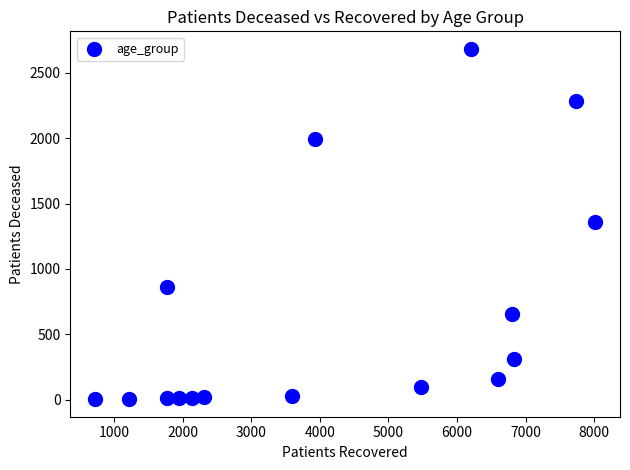

What is the range of X values (max minus min)?

7286